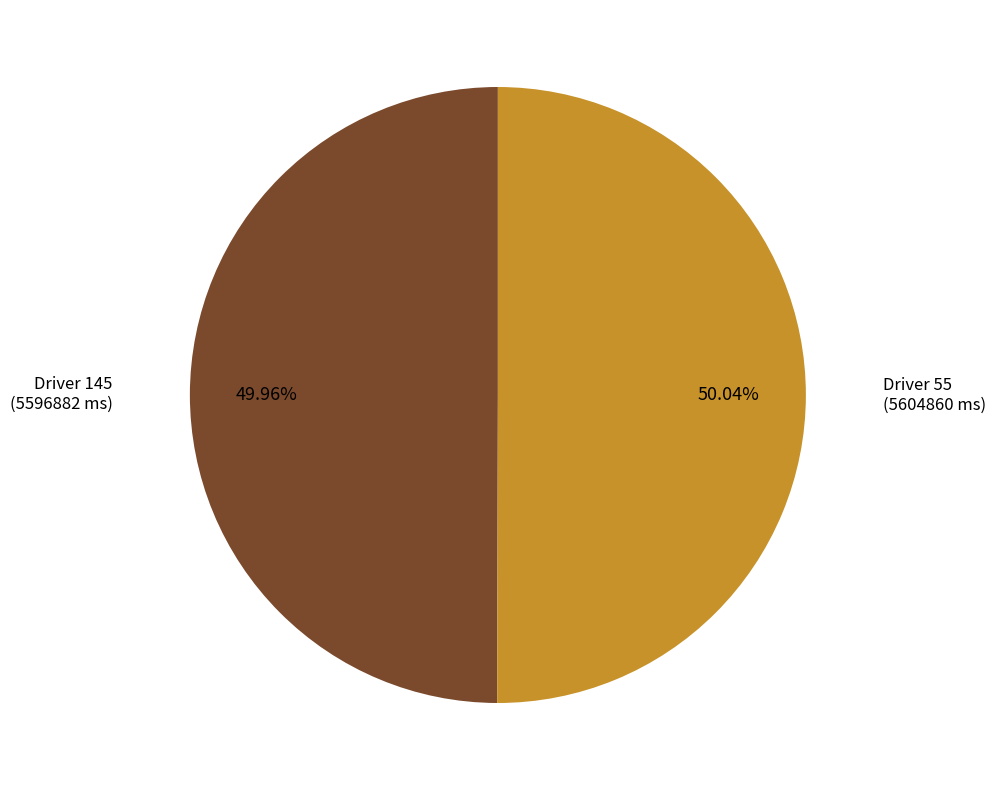

To the nearest percent, what is the average slice percentage?

50%